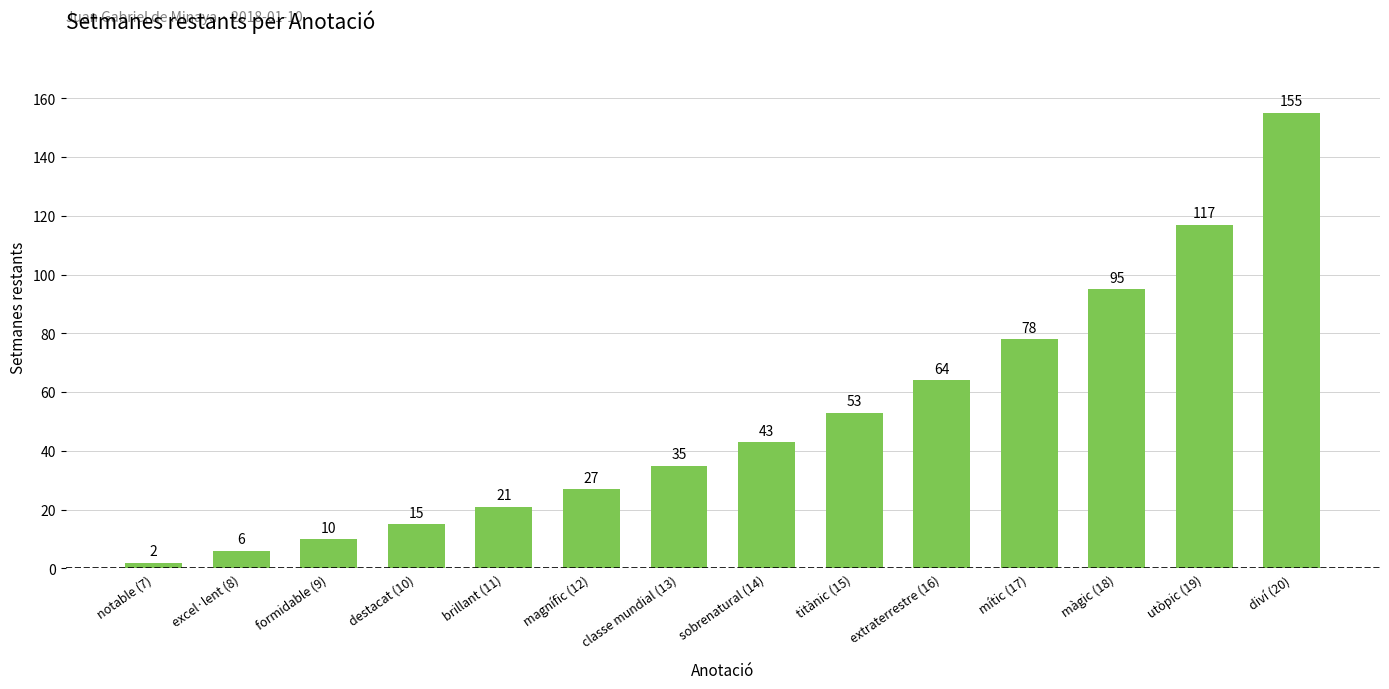

What is the average value?

52